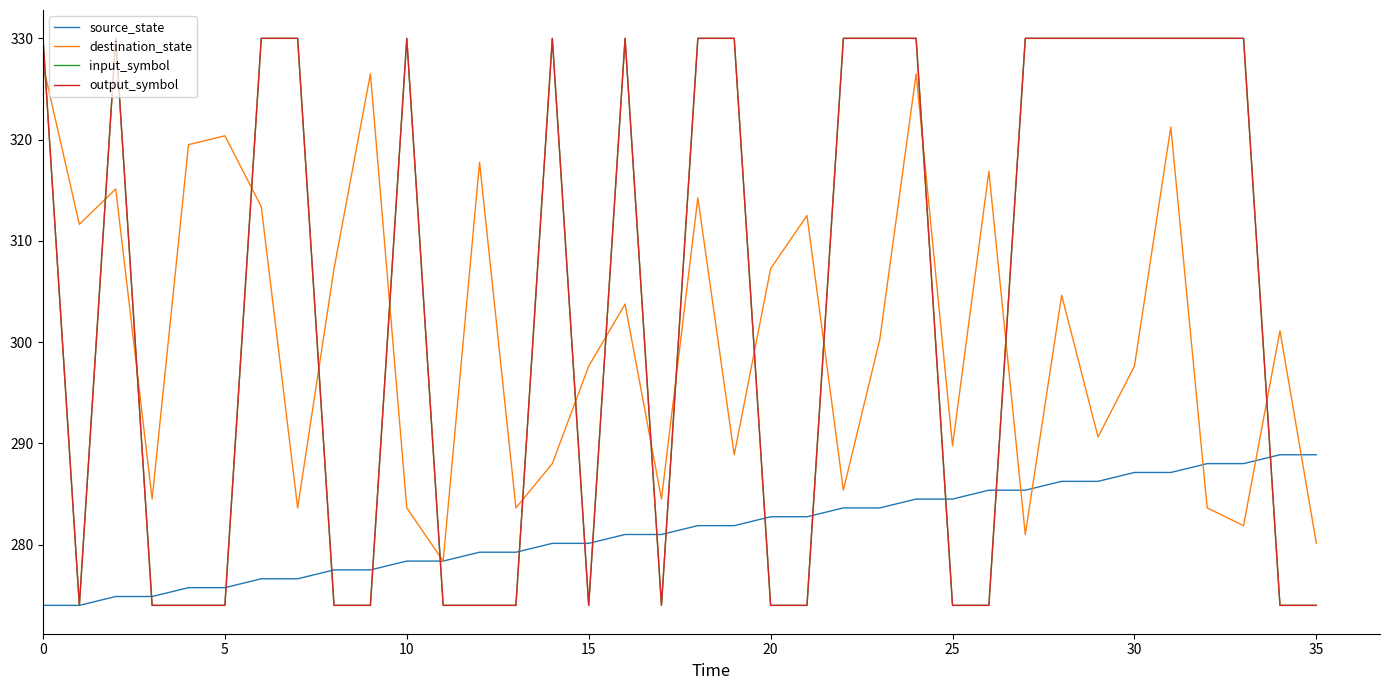

Does the chart have visible grid lines?

No